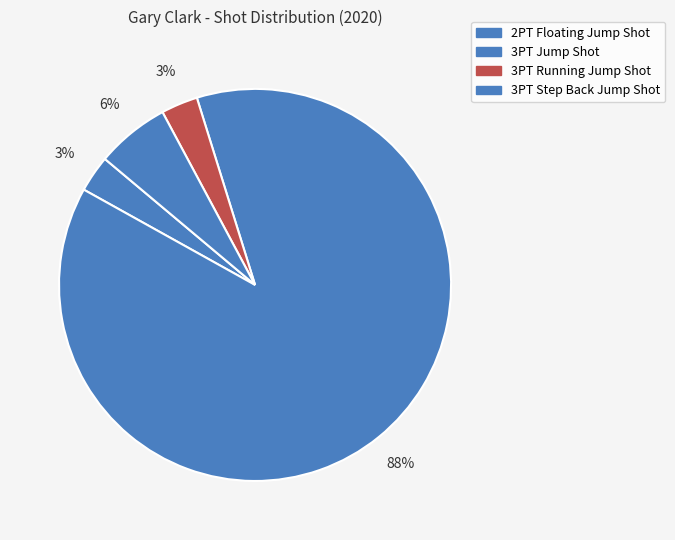

Count the number of slices in the pie.

4